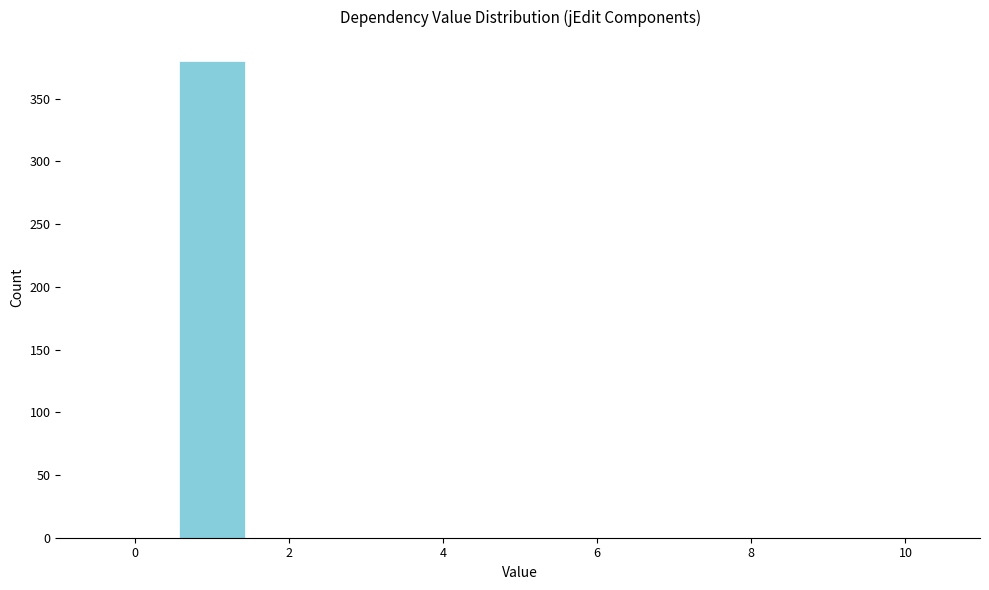

Reading left to right, transcribe this chart: for each bar, give the range it covers on the x-axis and its height. Neither the bar edges nor the heights are printed on the chart, so give them approximately, as read against the axes.

-0.5 to 0.5: 0
0.5 to 1.5: 380
1.5 to 2.5: 0
2.5 to 3.5: 0
3.5 to 4.5: 0
4.5 to 5.5: 0
5.5 to 6.5: 0
6.5 to 7.5: 0
7.5 to 8.5: 0
8.5 to 9.5: 0
9.5 to 10.5: 0